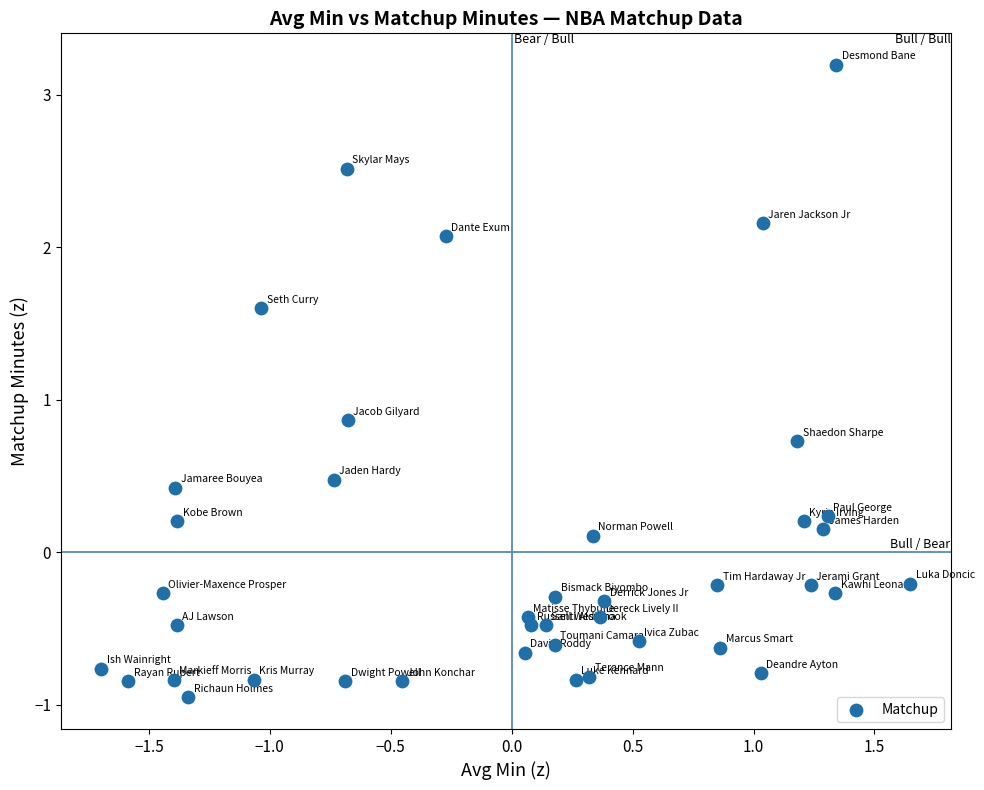

What Y value in the scatter plot is closest to 1?

0.9